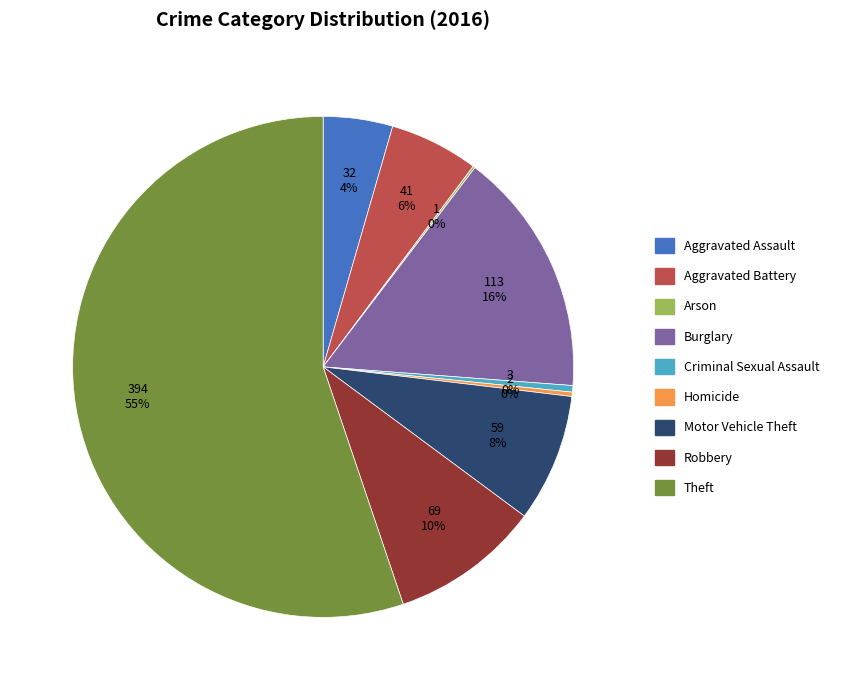

To the nearest percent, what portion does Robbery represent?

10%